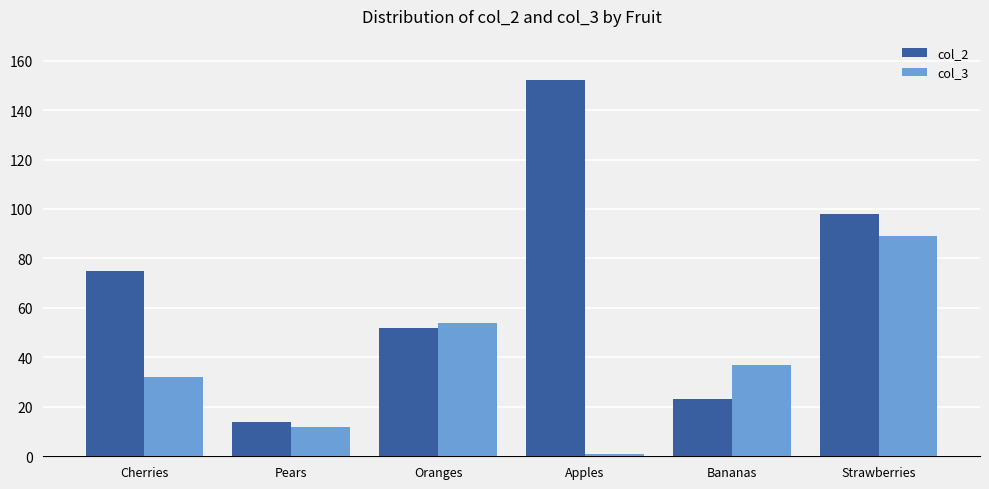

What is the value of the col_2 bar at the 2nd from the left?

14